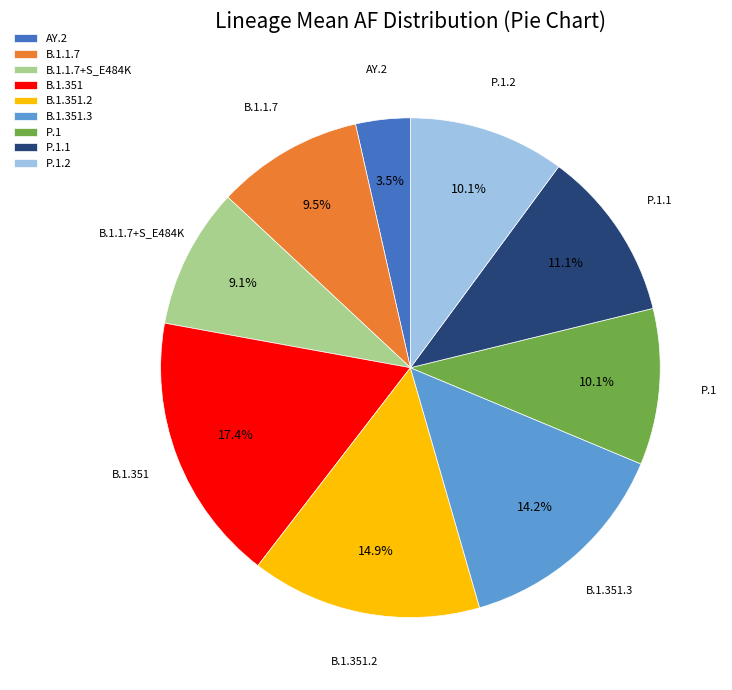

To the nearest percent, what is the difference between the B.1.351.2 and B.1.1.7+S_E484K slice percentages?

6%